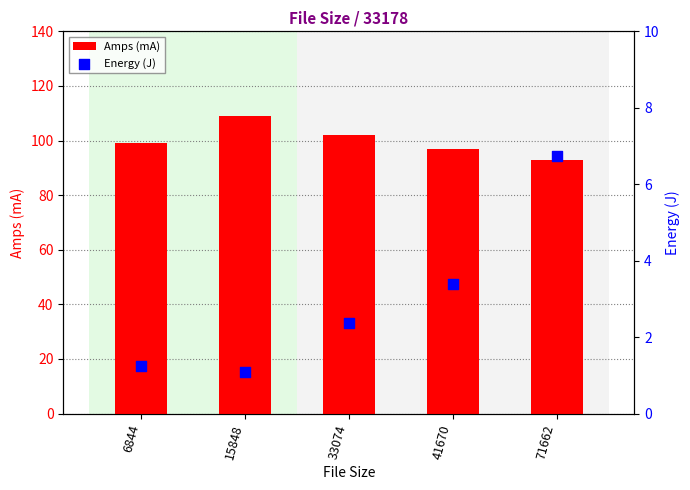

What is the total value across all series at 71662?

99.7